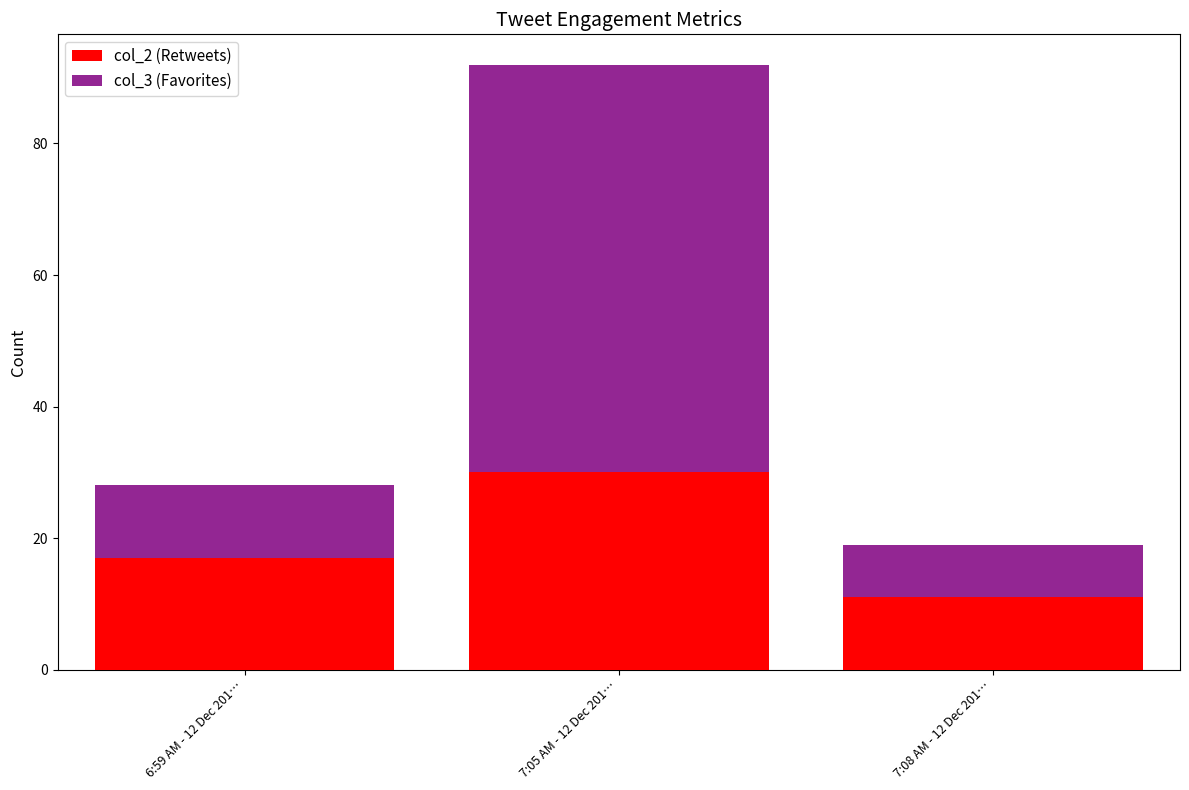

What is the sum of the col_2 (Retweets) values at 6:59 AM - 12 Dec 201… and 7:05 AM - 12 Dec 201…?

47